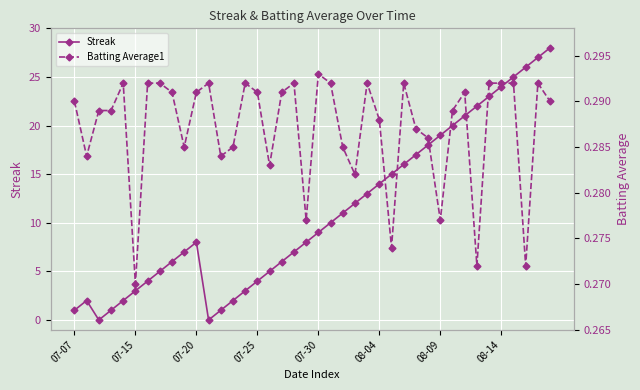

Reading left to right, list all the values displayed in this chart.

Streak: 1.0	2.0	0.0	1.0	2.0	3.0	4.0	5.0	6.0	7.0	8.0	0.0	1.0	2.0	3.0	4.0	5.0	6.0	7.0	8.0	9.0	10.0	11.0	12.0	13.0	14.0	15.0	16.0	17.0	18.0	19.0	20.0	21.0	22.0	23.0	24.0	25.0	26.0	27.0	28.0
Batting Average1: 0.3	0.3	0.3	0.3	0.3	0.3	0.3	0.3	0.3	0.3	0.3	0.3	0.3	0.3	0.3	0.3	0.3	0.3	0.3	0.3	0.3	0.3	0.3	0.3	0.3	0.3	0.3	0.3	0.3	0.3	0.3	0.3	0.3	0.3	0.3	0.3	0.3	0.3	0.3	0.3